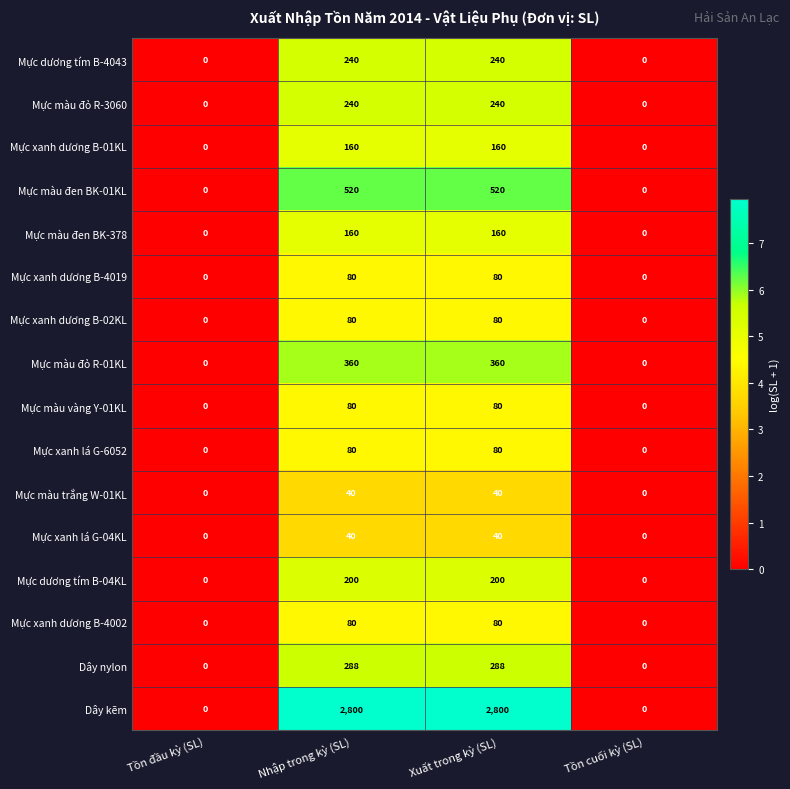

What is the highest value of the Mực màu đen BK-01KL series?

520